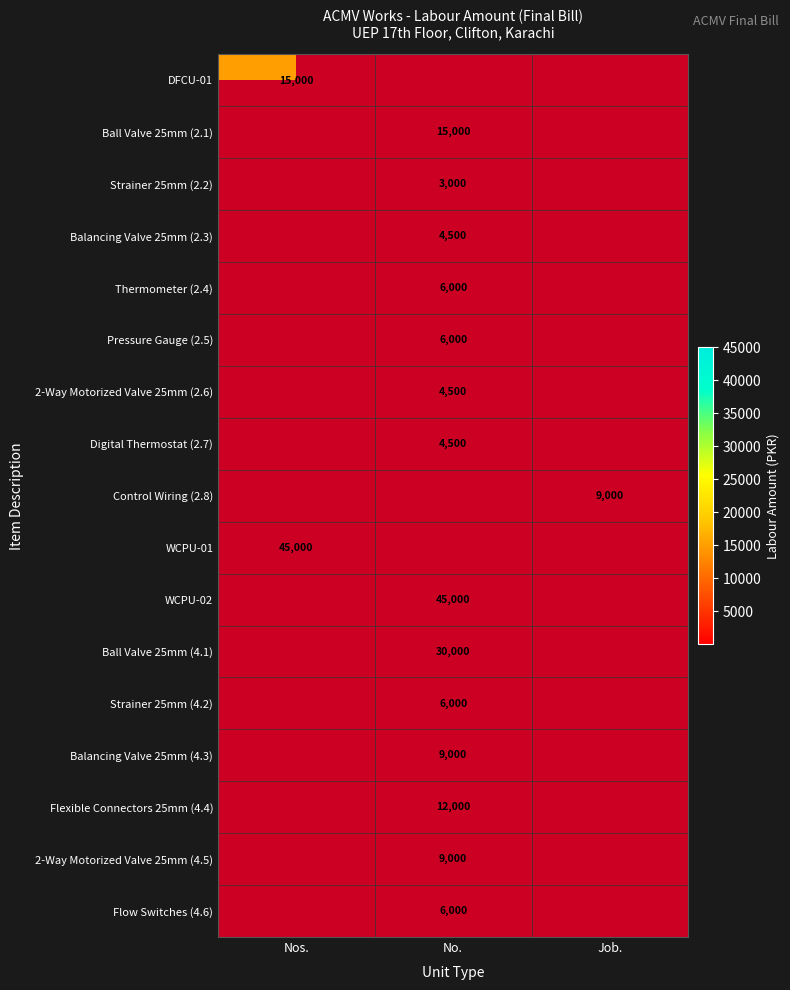

The value of WCPU-01 at Nos. is 22811. True or false?

False